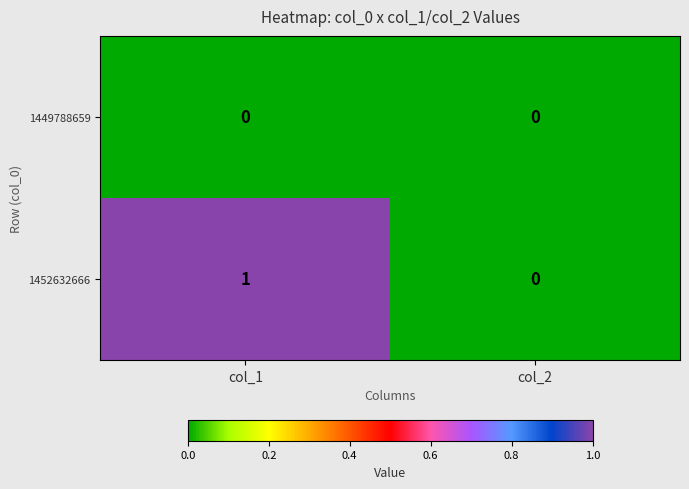

Reading right to left, transcribe all the data shown in this chart.

1449788659: col_2=0	col_1=0
1452632666: col_2=0	col_1=1